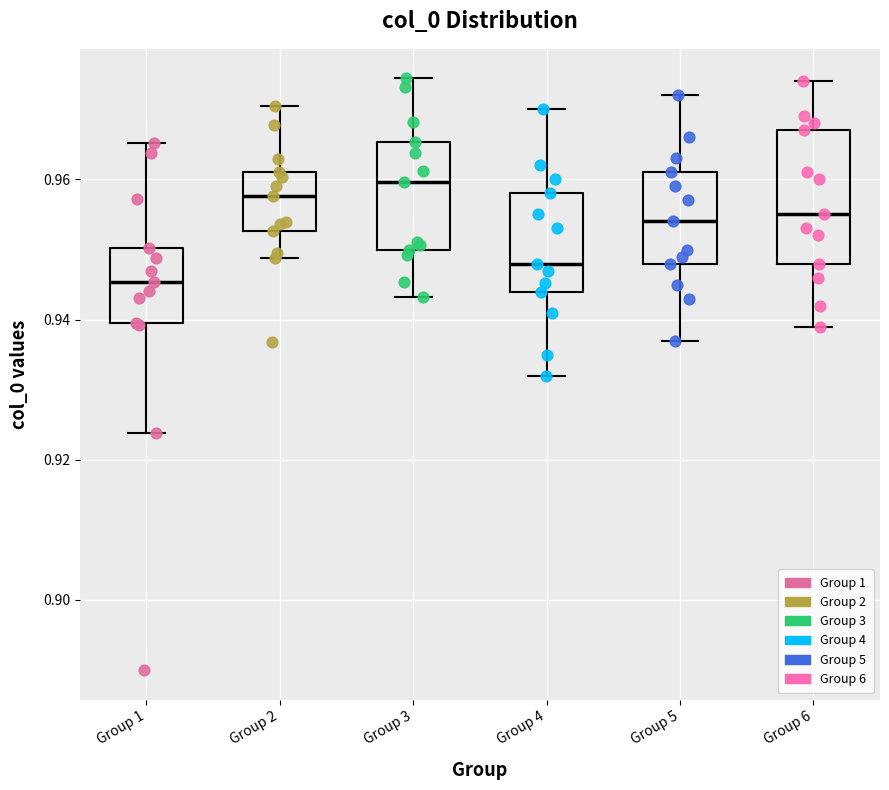

Reading left to right, read every box against the y-axis: the position of its median line, the range the box covers, and the ends of its whiskers. The values are not printed on the chart, so give them approximately, as read against the axis.

Group 1: median 0.946, box 0.940 to 0.950, whiskers 0.924 to 0.966
Group 2: median 0.958, box 0.952 to 0.962, whiskers 0.948 to 0.970
Group 3: median 0.960, box 0.950 to 0.966, whiskers 0.944 to 0.974
Group 4: median 0.948, box 0.944 to 0.958, whiskers 0.932 to 0.970
Group 5: median 0.954, box 0.948 to 0.962, whiskers 0.938 to 0.972
Group 6: median 0.956, box 0.948 to 0.968, whiskers 0.940 to 0.974